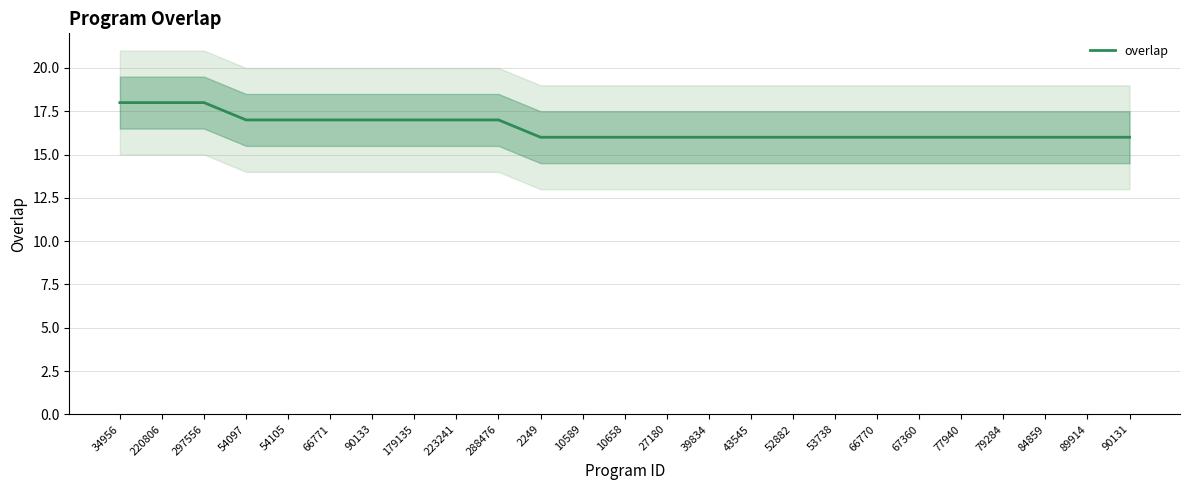

Between 90131 and 34956, which is larger?

34956